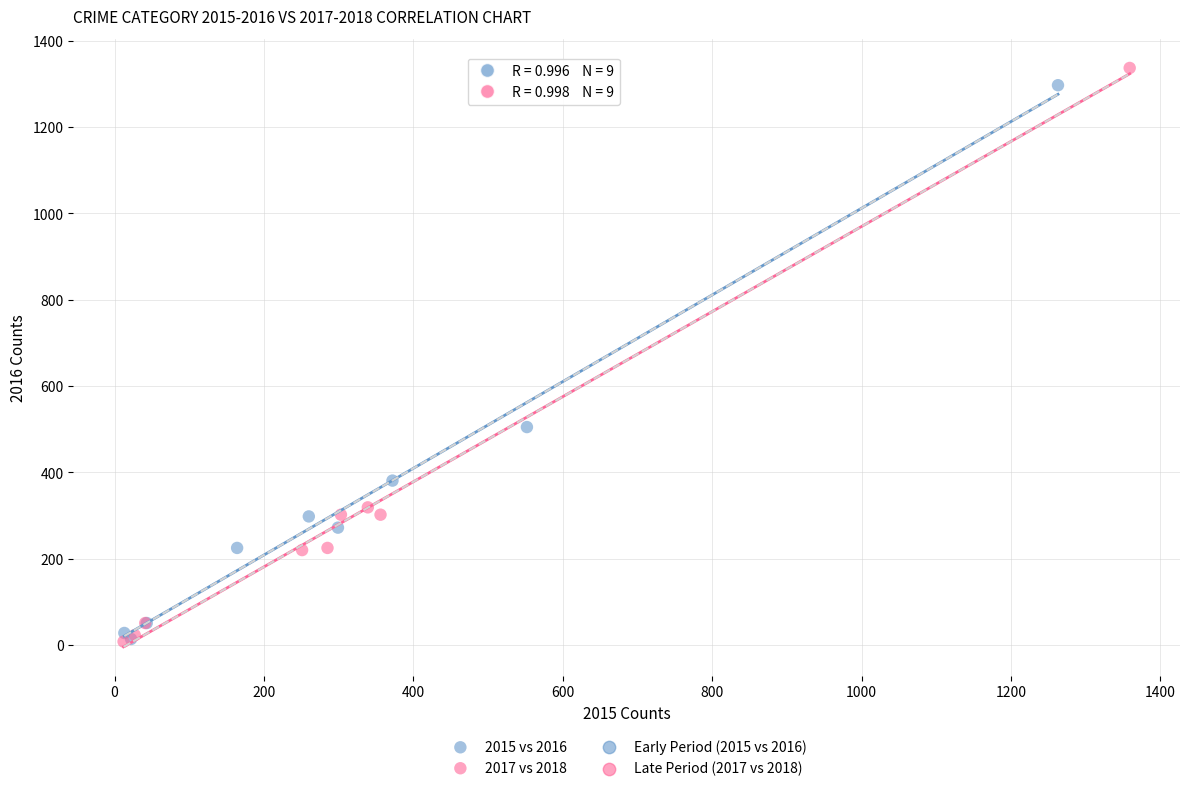

Which series contains the highest Y value?

2017 vs 2018